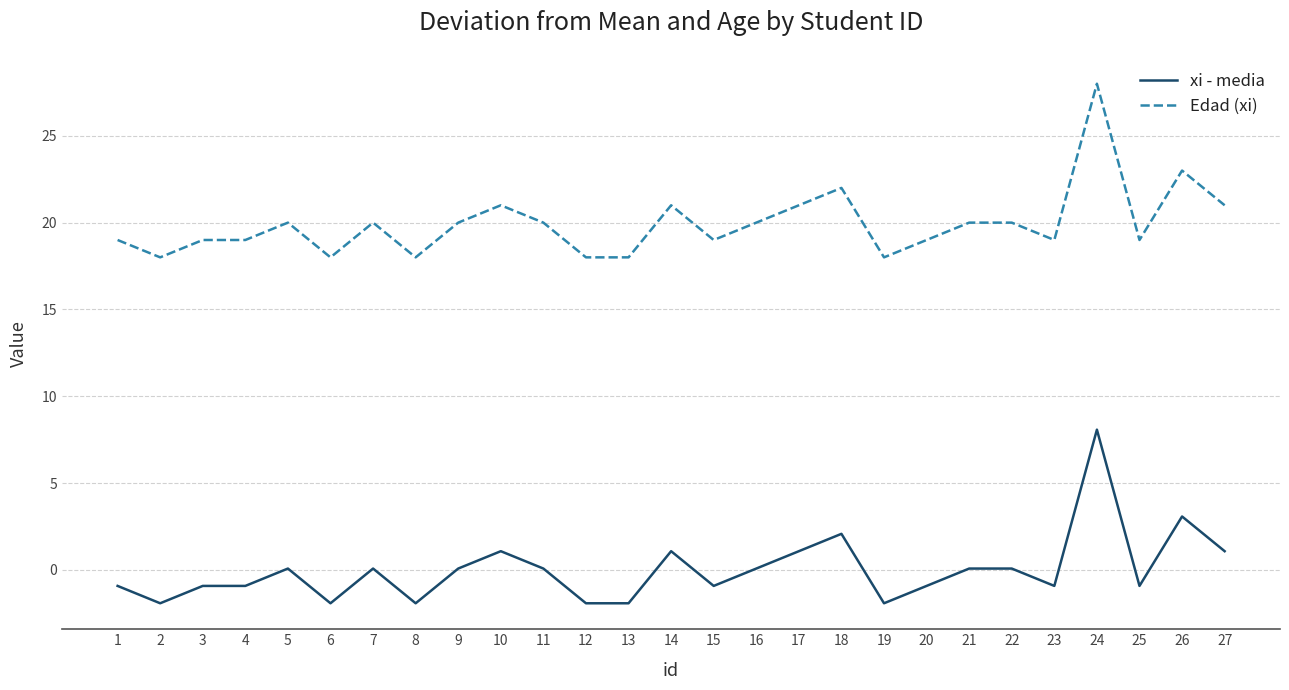

What is the difference between the highest and lowest values at 18?

19.9